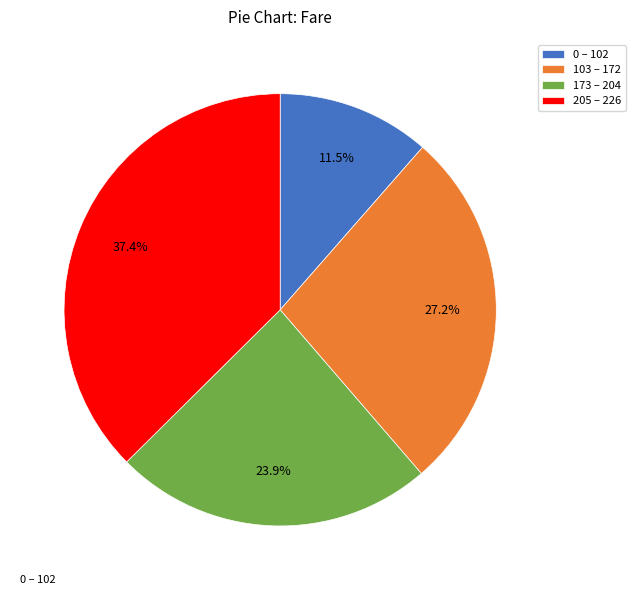

Does 205 – 226 represent more than half of the total?

No